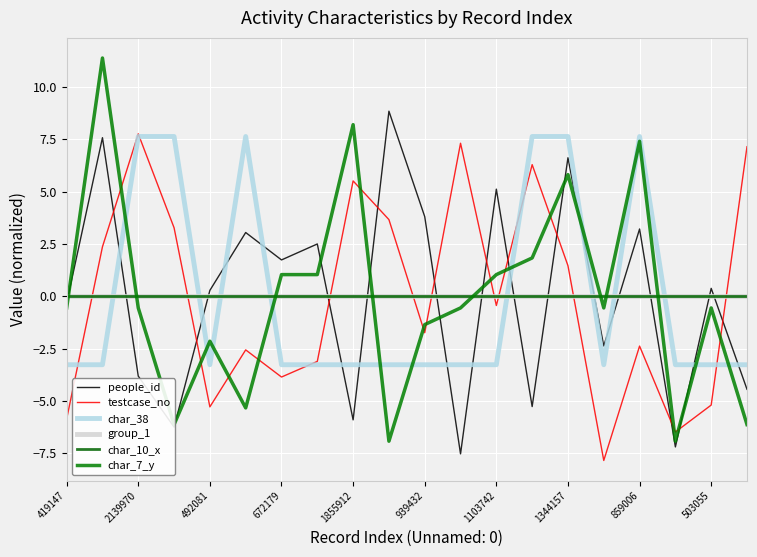

What is the smallest value displayed?

-7.9